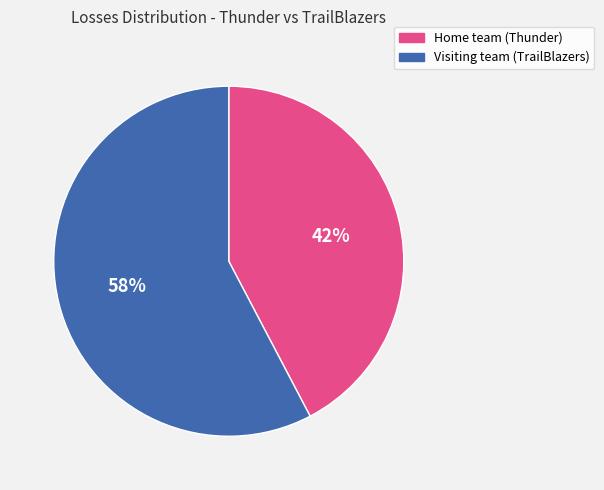

To the nearest percent, what is the average slice percentage?

50%